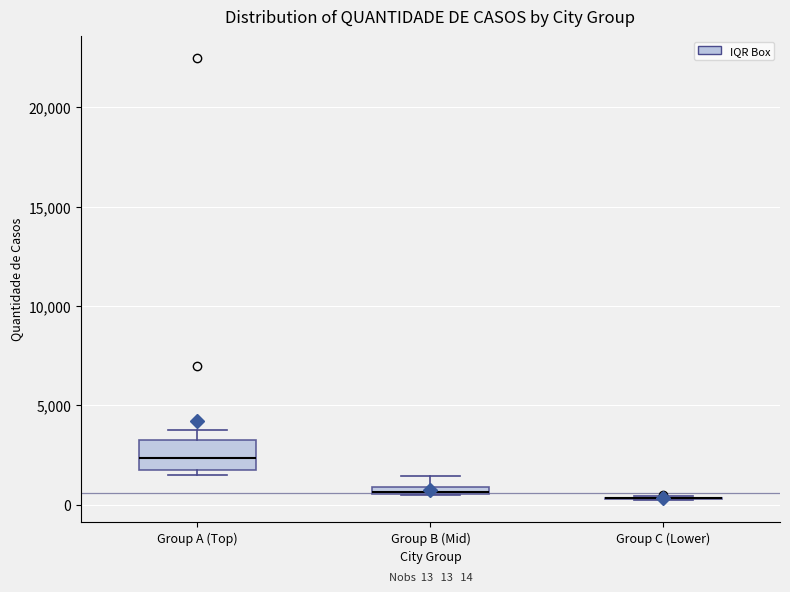

Which box is the tallest, from its lower edge to its upper edge?

Group A (Top)